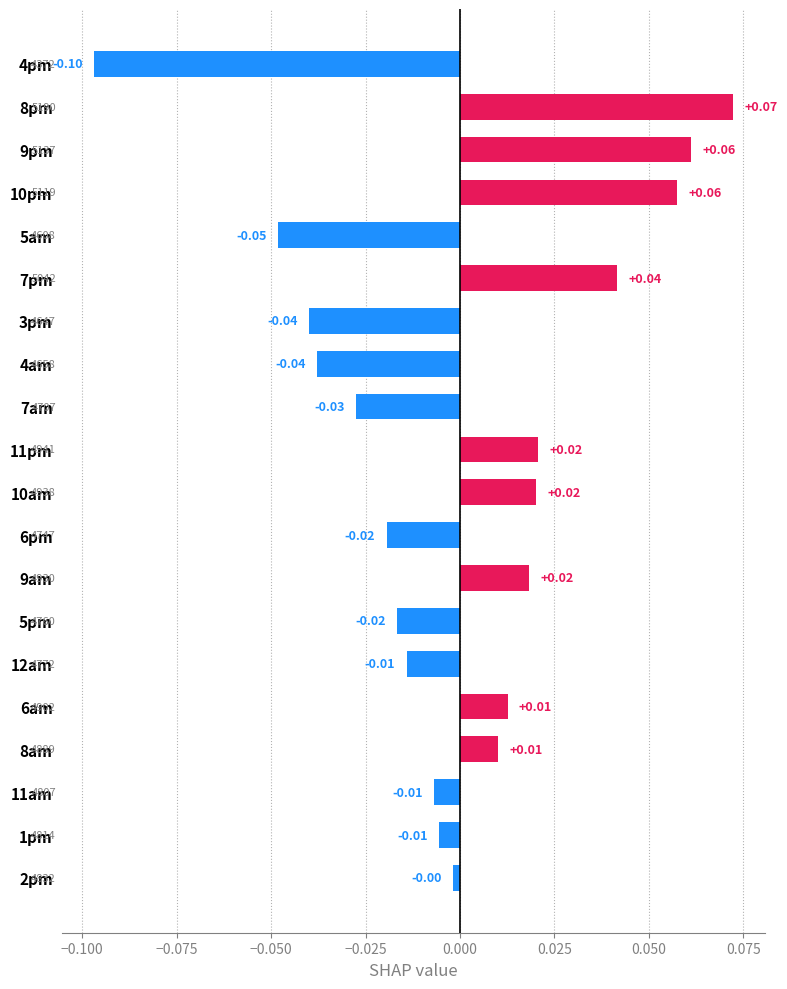

Between 4am and 7am, which is larger?

7am